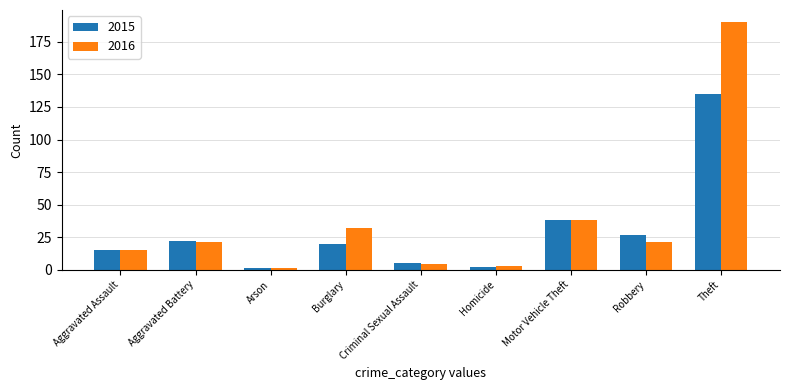

What is the label of the 5th bar from the left?

Criminal Sexual Assault